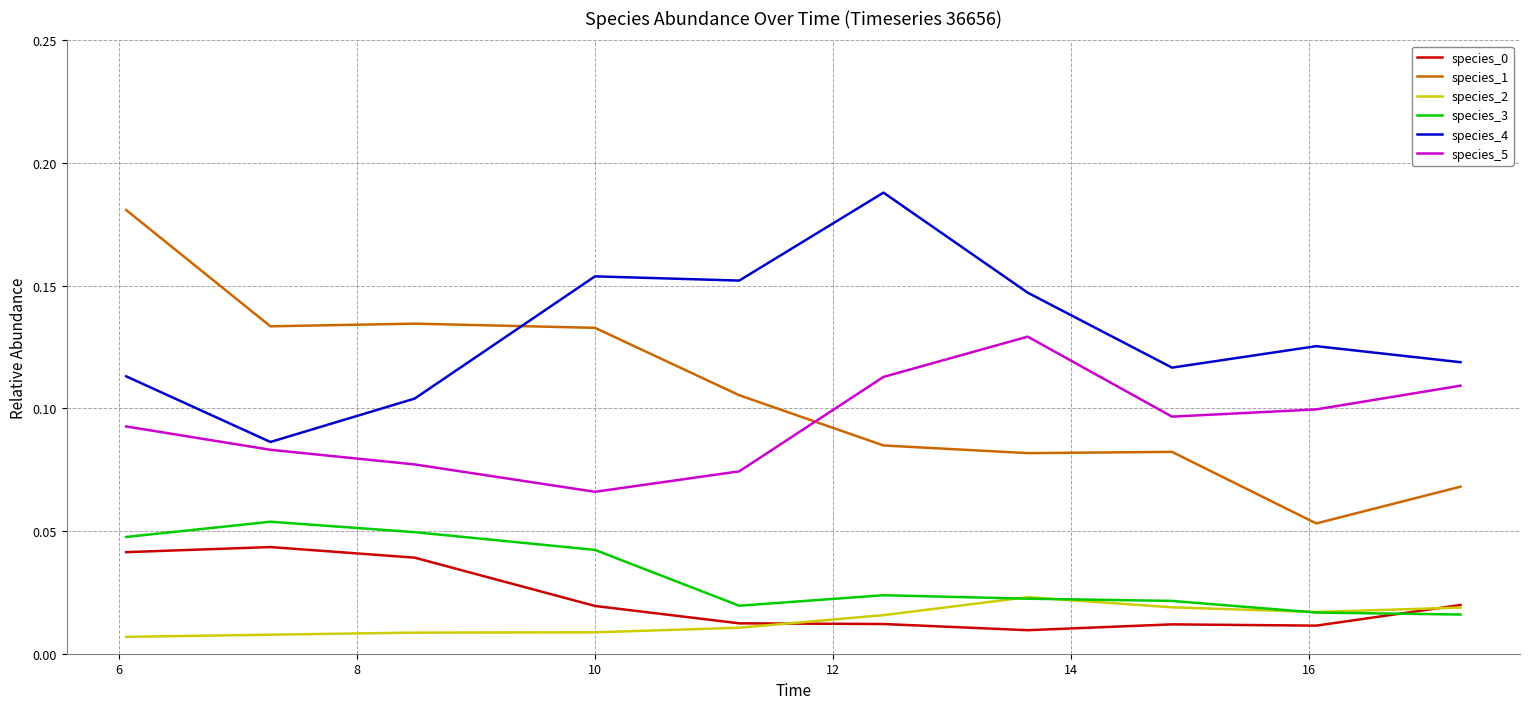

True or false: species_2 and species_5 intersect in this chart.

False